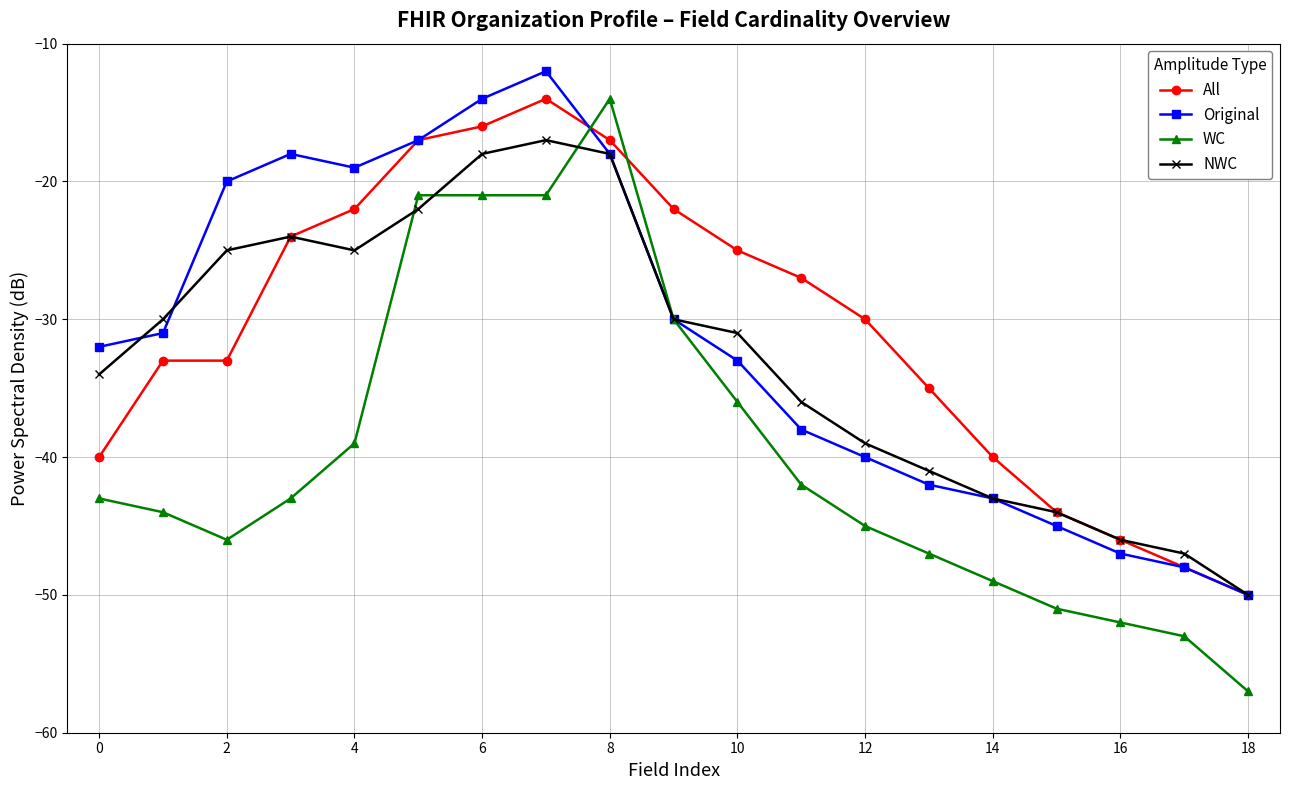

Reading left to right, extract all data points from this chart.

All: -40	-33	-33	-24	-22	-17	-16	-14	-17	-22	-25	-27	-30	-35	-40	-44	-46	-48	-50
Original: -32	-31	-20	-18	-19	-17	-14	-12	-18	-30	-33	-38	-40	-42	-43	-45	-47	-48	-50
WC: -43	-44	-46	-43	-39	-21	-21	-21	-14	-30	-36	-42	-45	-47	-49	-51	-52	-53	-57
NWC: -34	-30	-25	-24	-25	-22	-18	-17	-18	-30	-31	-36	-39	-41	-43	-44	-46	-47	-50